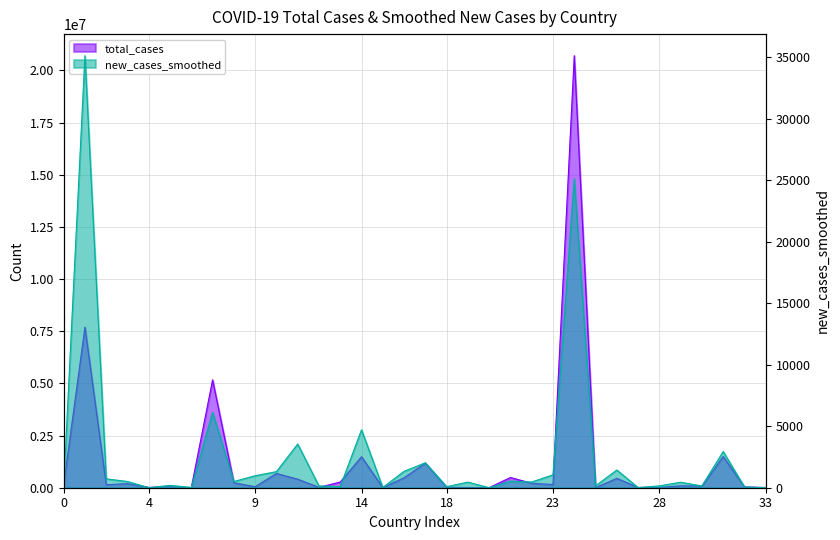

Is it true that new_cases_smoothed equals 109.5 at Bosnia and Herzegovina?

False